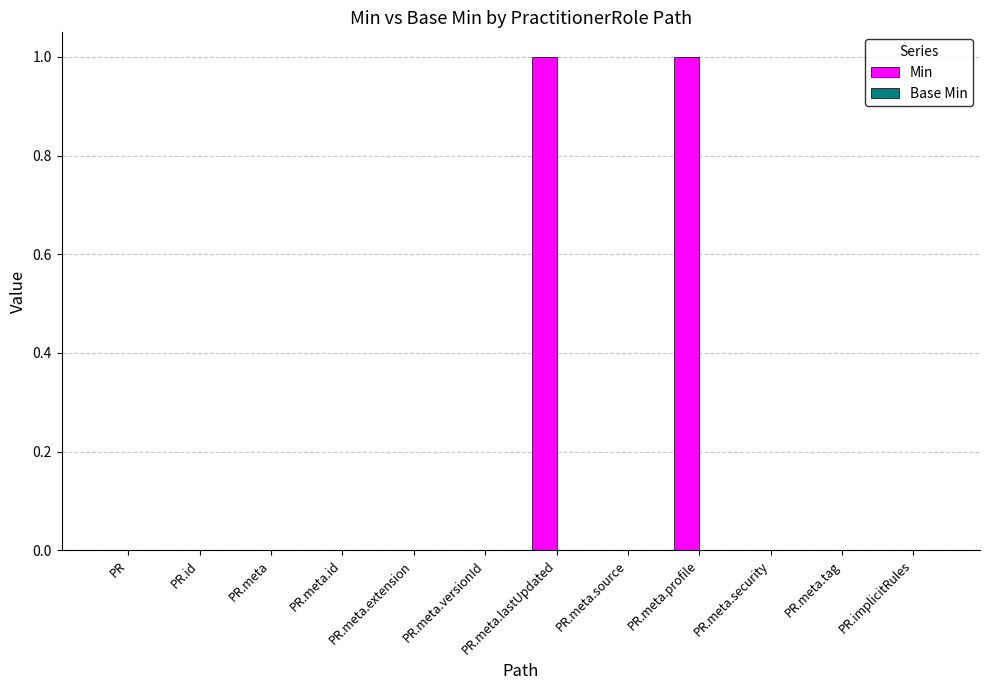

The value at PR.meta.tag is 0. True or false?

True